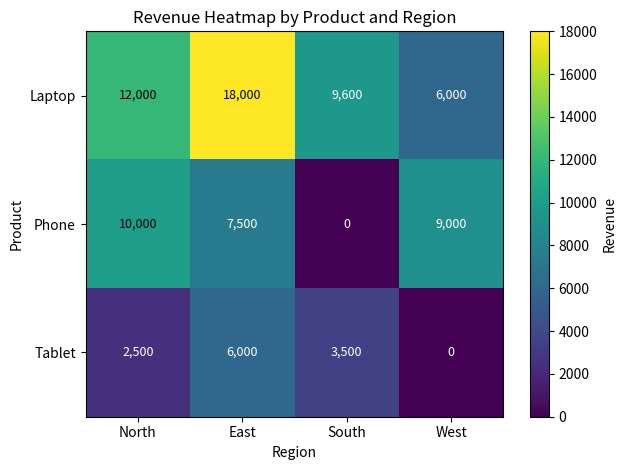

What is the sum of the Phone values at West and South?

9000